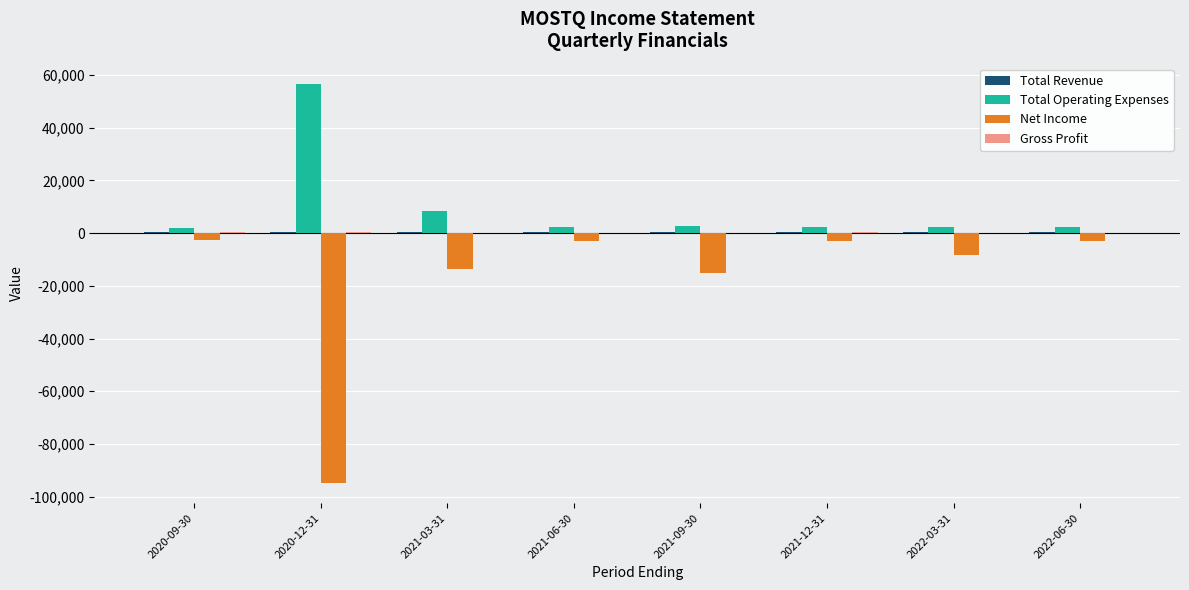

What is the average value of the Net Income series?

-17900